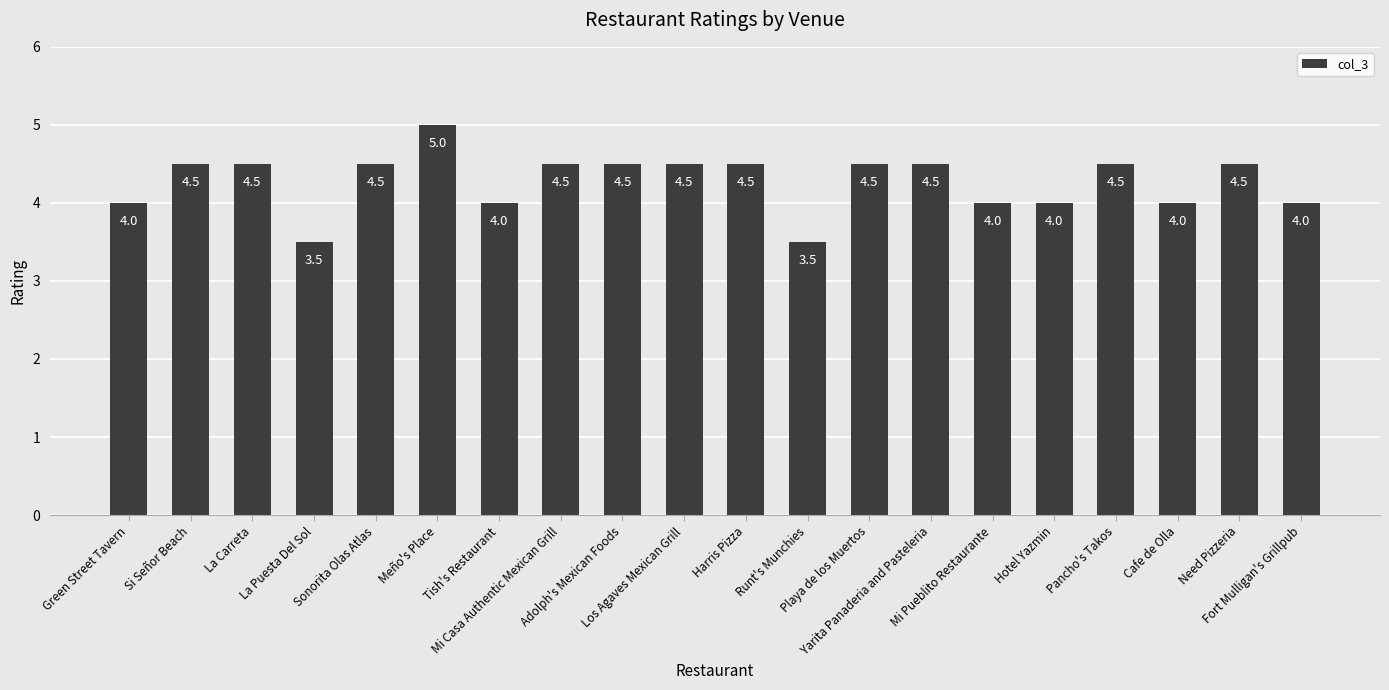

Does the chart contain stacked bars?

No